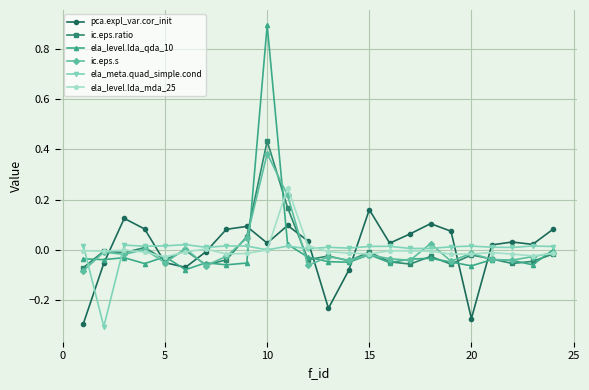

True or false: pca.expl_var.cor_init has more than 0 interior local peaks.

True